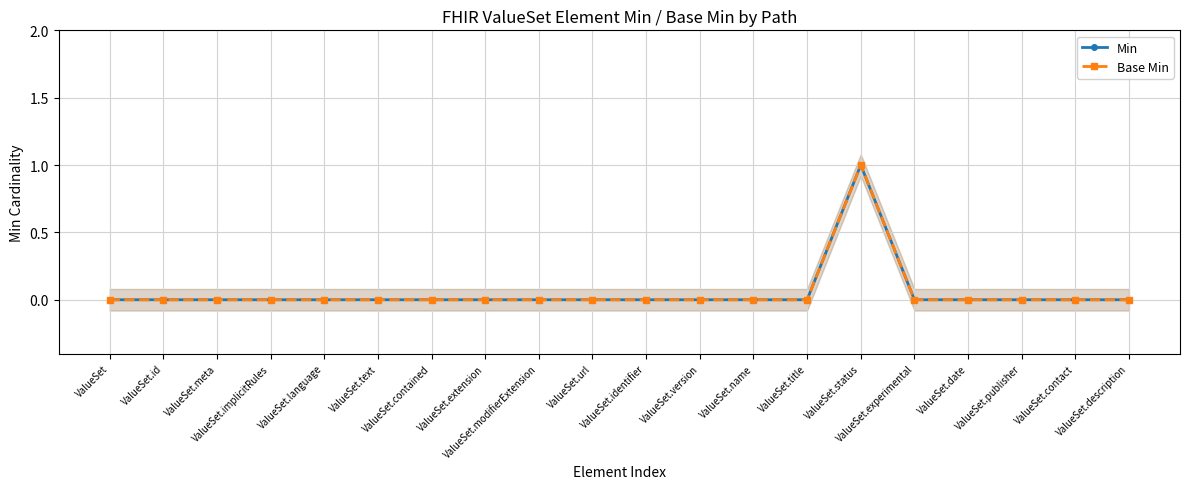

Which series changed the most between ValueSet.id and ValueSet.contained?

Min